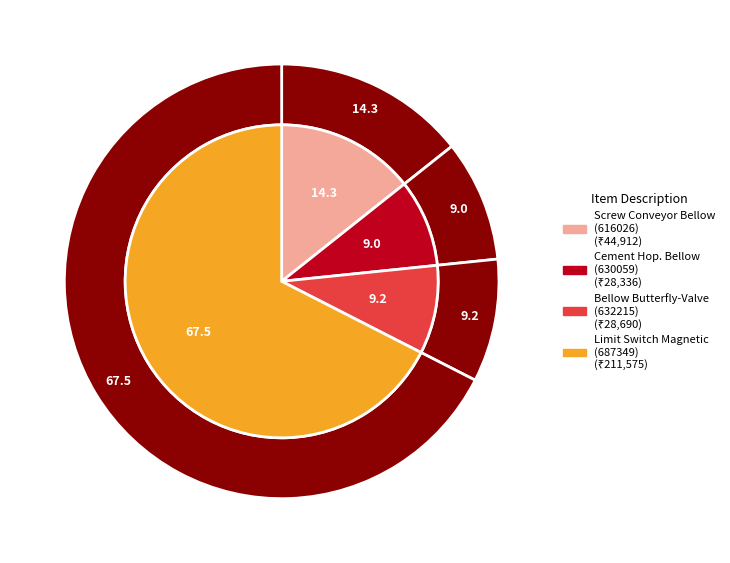

To the nearest percent, what is the average slice percentage?

25%